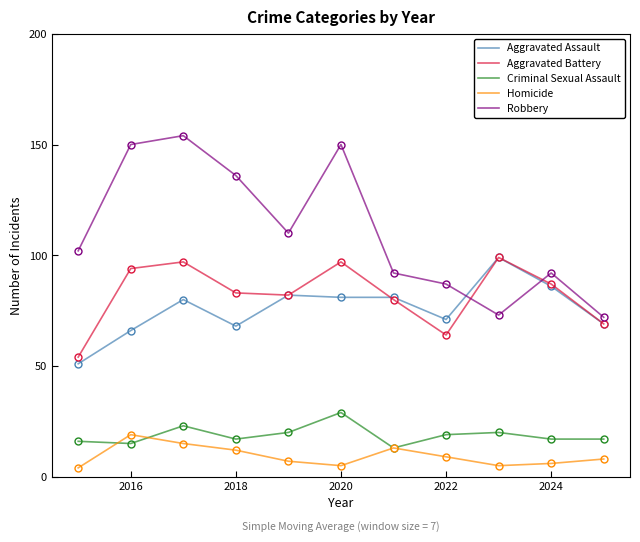

Which series has the widest spread of values?

Robbery